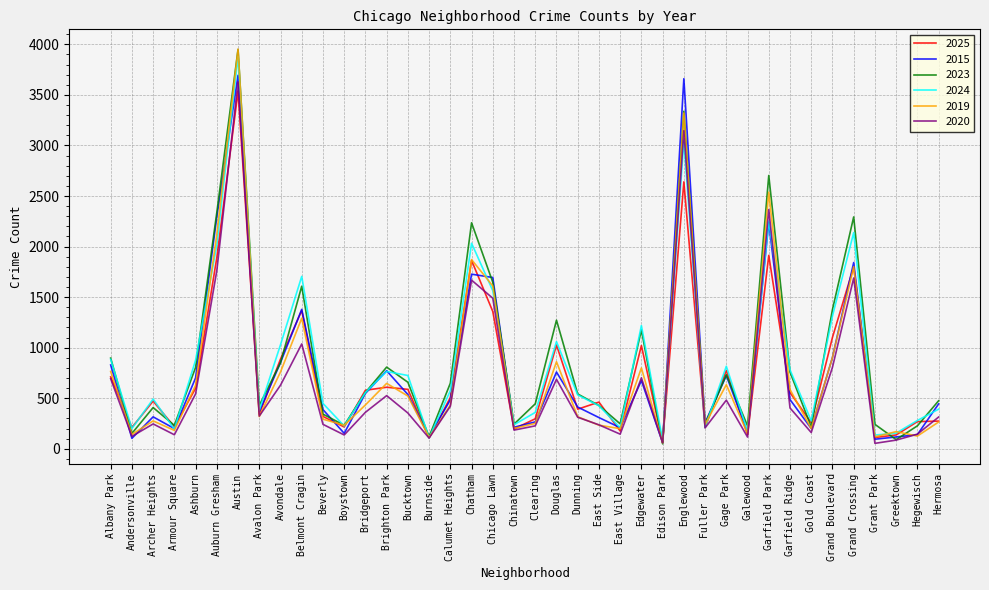

The 2020 series shows 806 at Grand Boulevard. True or false?

True